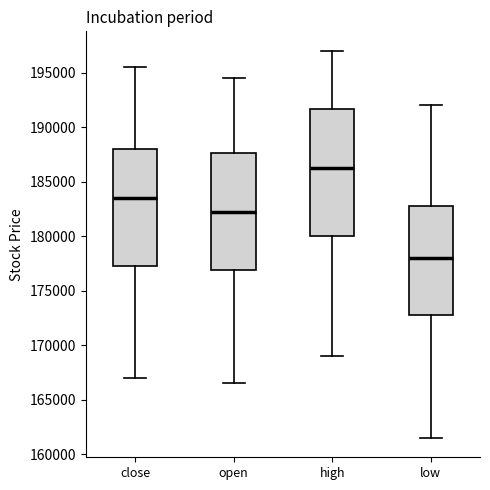

Reading left to right, read every box against the y-axis: the position of its median line, the range the box covers, and the ends of its whiskers. The values are not printed on the chart, so give them approximately, as read against the axis.

close: median 183500, box 177500 to 188000, whiskers 167000 to 195500
open: median 182500, box 177000 to 187500, whiskers 166500 to 194500
high: median 186500, box 180000 to 191500, whiskers 169000 to 197000
low: median 178000, box 173000 to 183000, whiskers 161500 to 192000